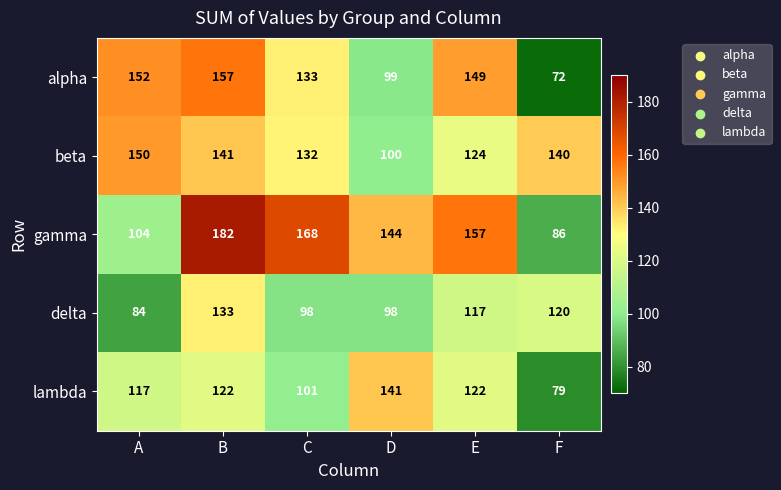

True or false: lambda has a value of 156 at A.

False